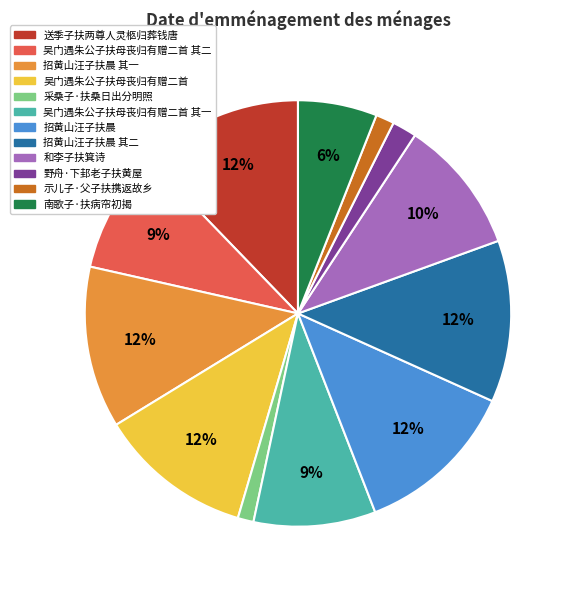

Count the number of slices in the pie.

12